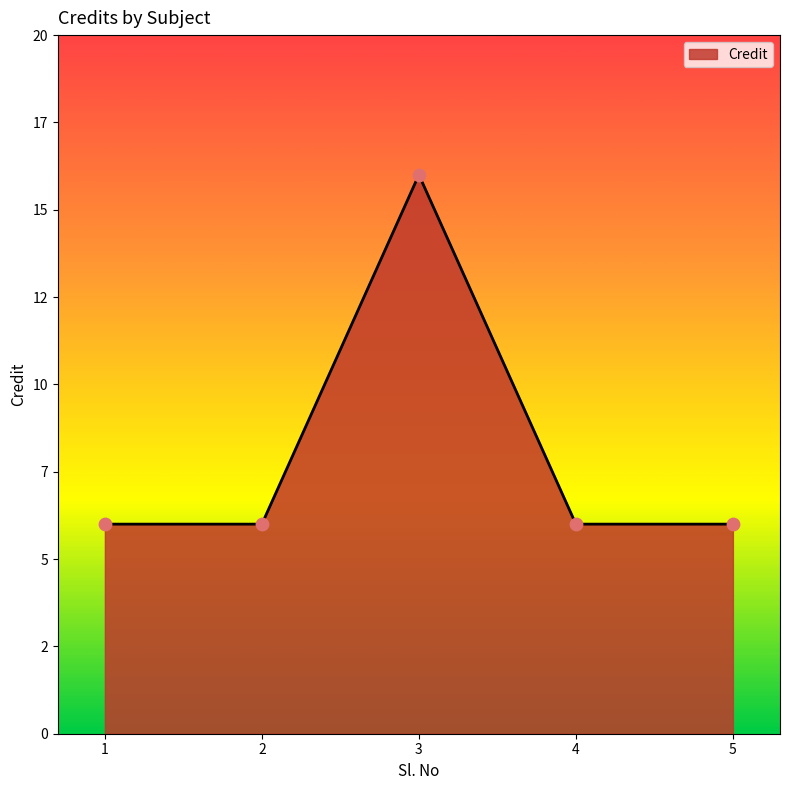

Which has a higher value, 5 or 3?

3